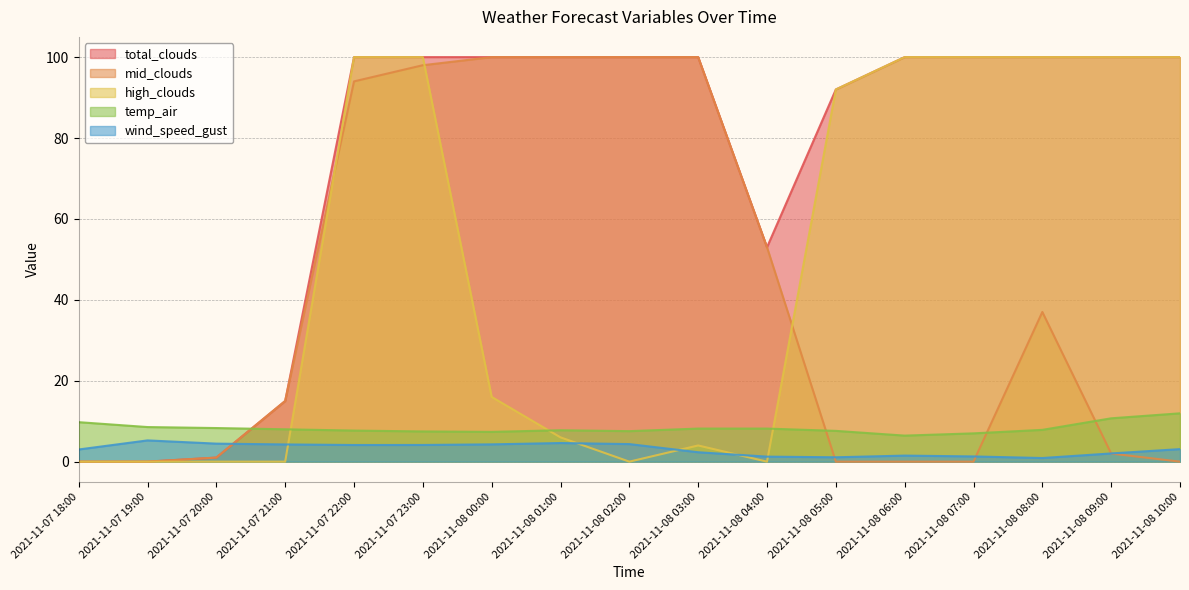

What is the sum of the temp_air values at 2021-11-07 22:00 and 2021-11-08 09:00?

18.4